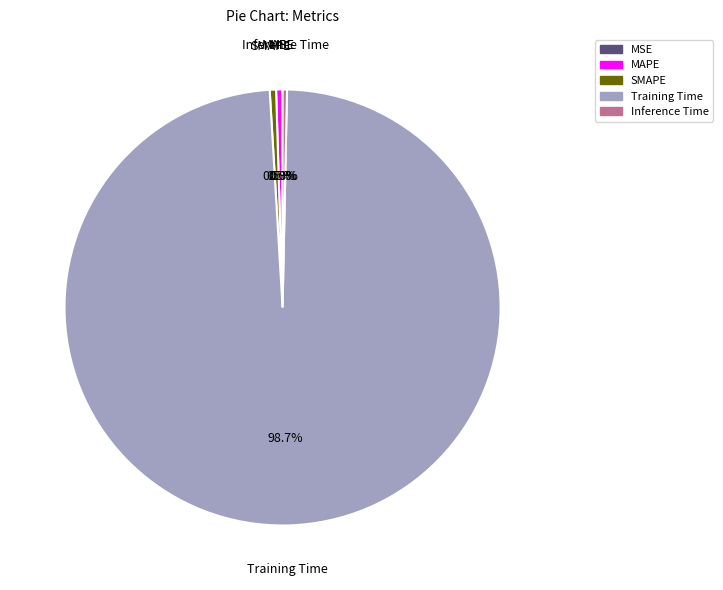

What portion of the pie excludes MAPE?

99.5%